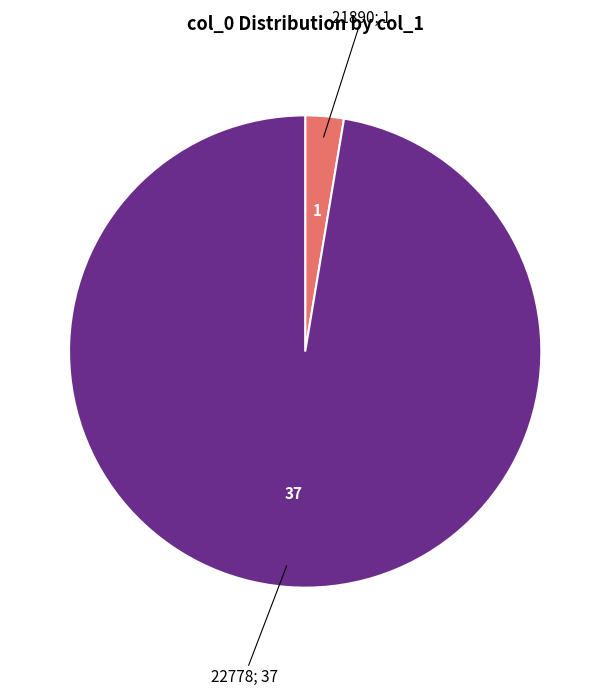

Is there any slice that represents more than half of the pie?

Yes